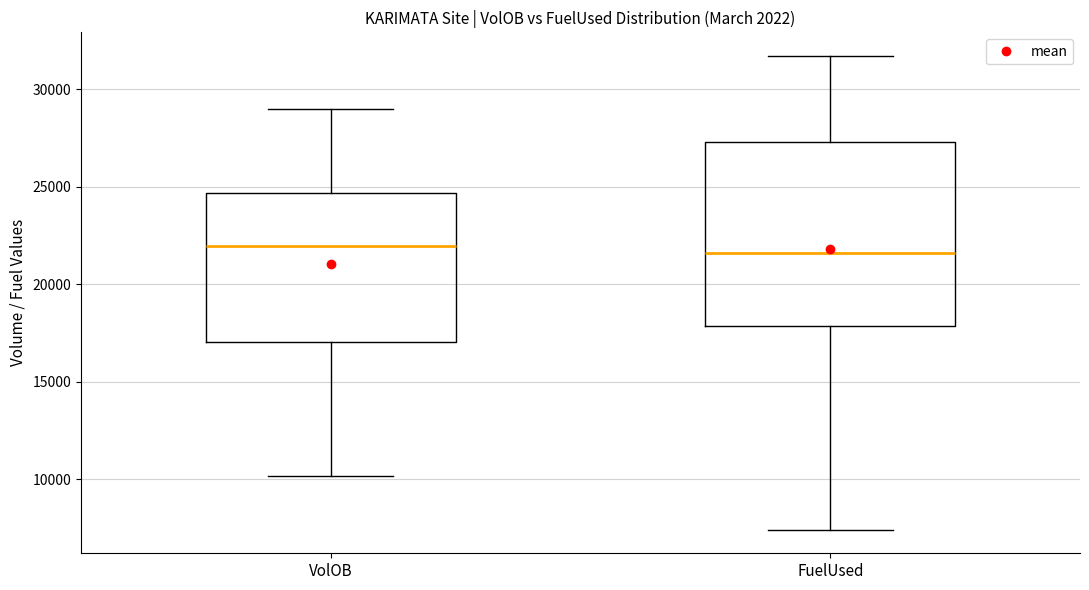

Comparing the boxes themselves (not the whiskers), which one is the tallest?

FuelUsed